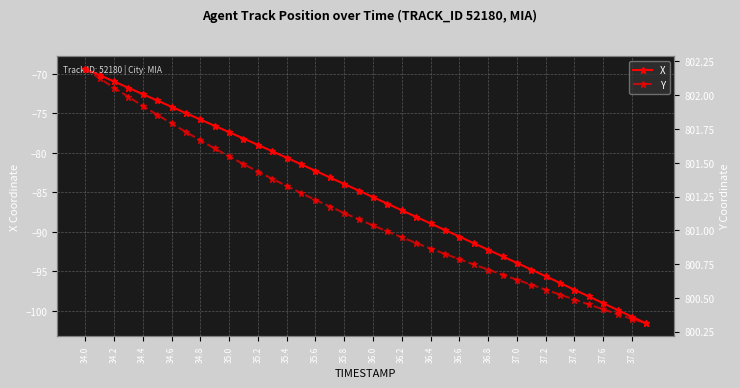

The X series shows -122.1 at 35.8. True or false?

False